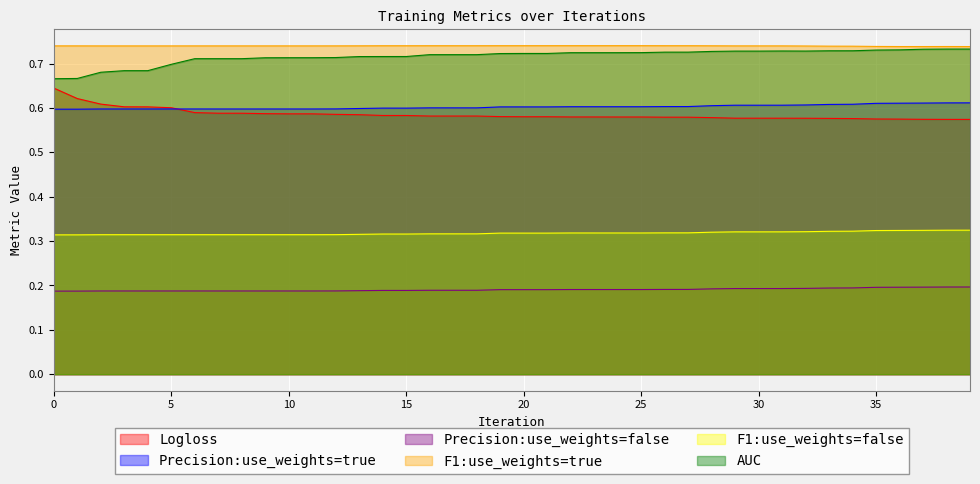

Which series has the widest spread of values?

Logloss